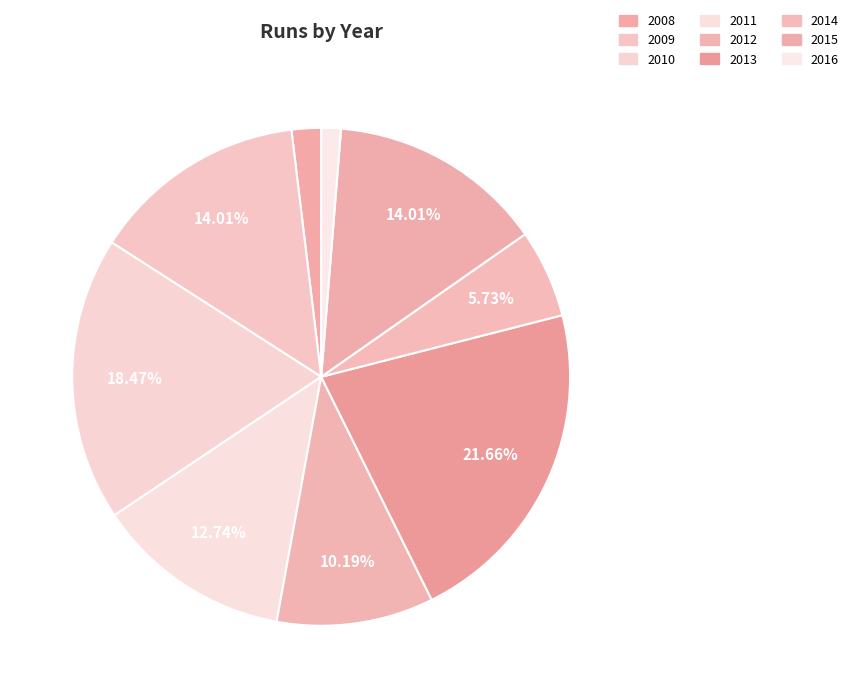

To the nearest percent, what is the difference between the 2008 and 2014 slice percentages?

4%